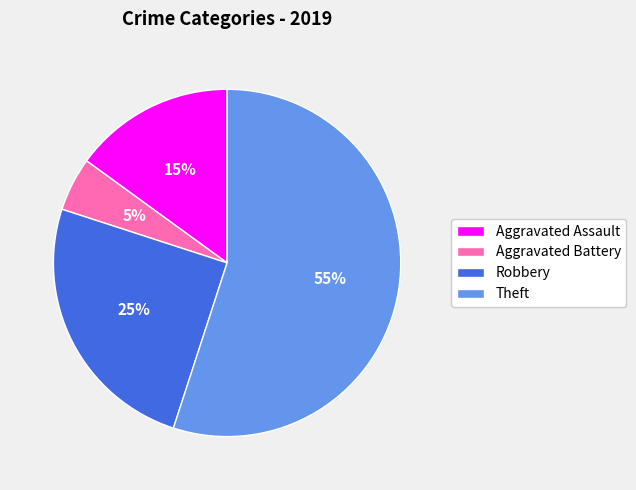

How many segments does this pie chart have?

4